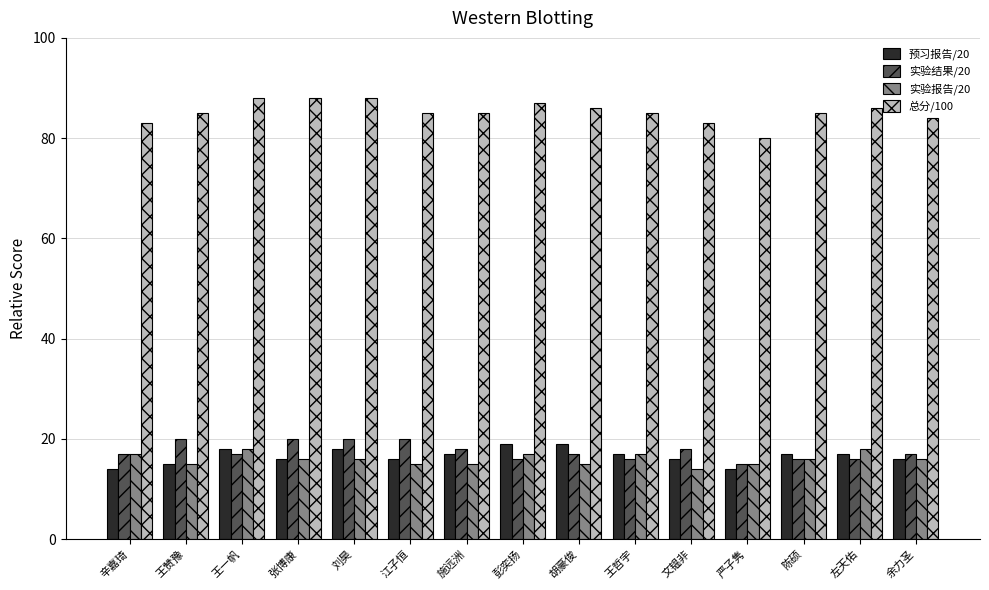

What is the approximate value of 预习报告/20 at 王哲宇?

17